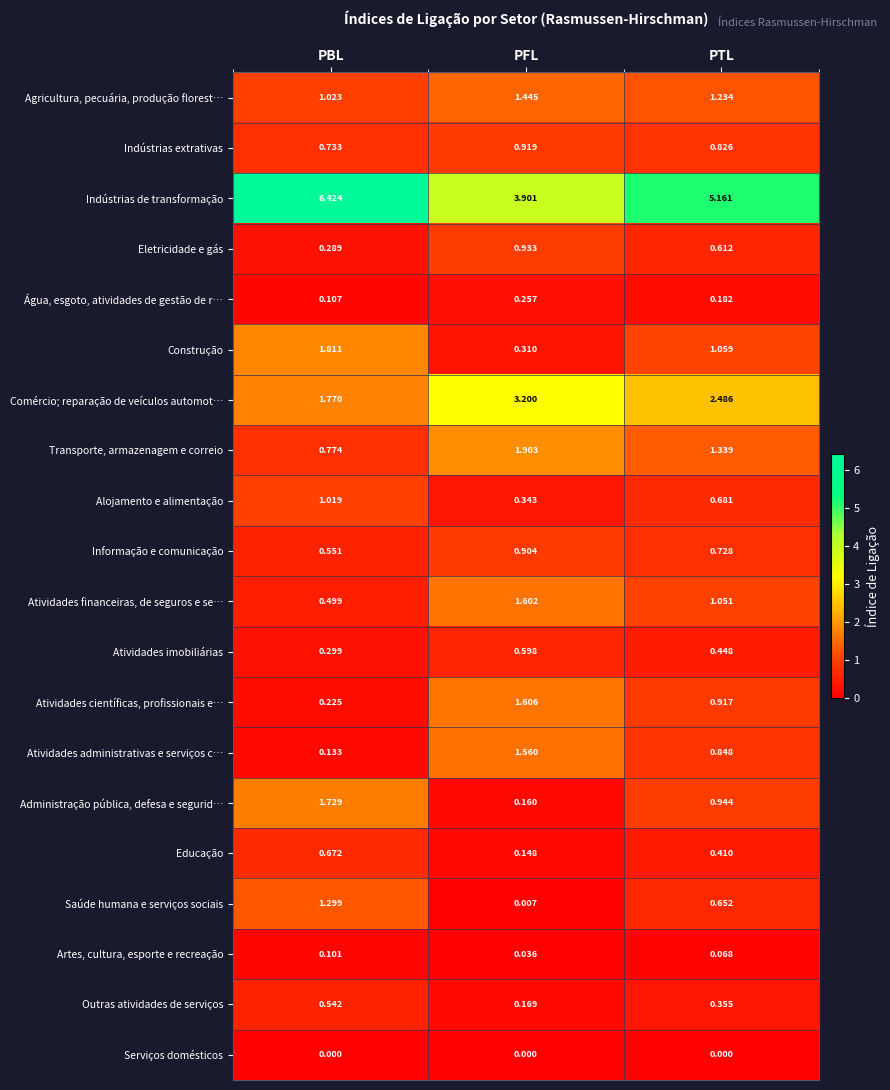

Which series has the largest range (max minus min)?

Indústrias de transformação